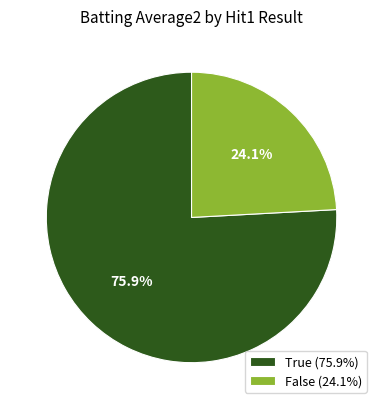

Do False (24.1%) and True (75.9%) together represent more than half of the pie?

Yes